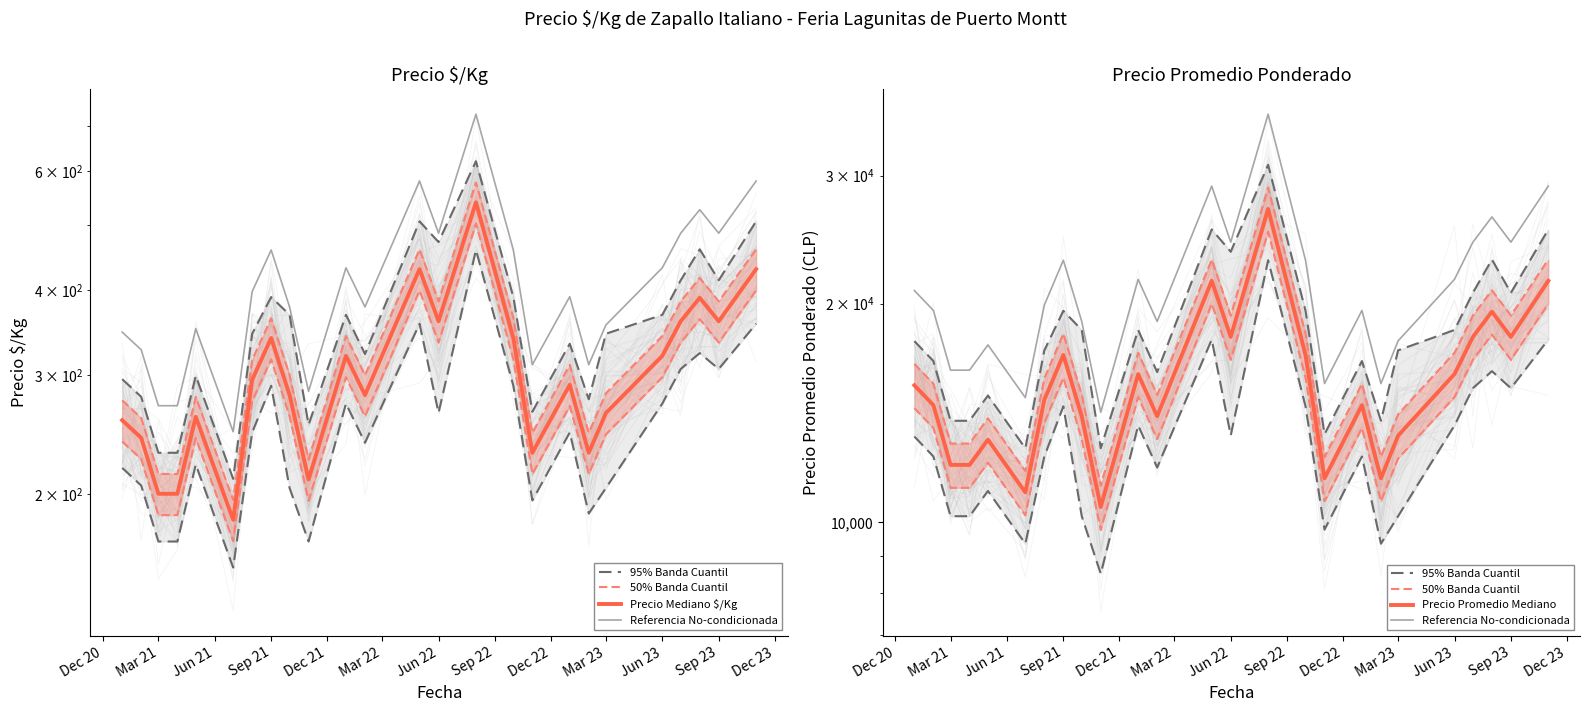

Is the value of 95% Banda Cuantil at 14 greater than the value of Referencia No-condicionada at Jun 22?

Yes